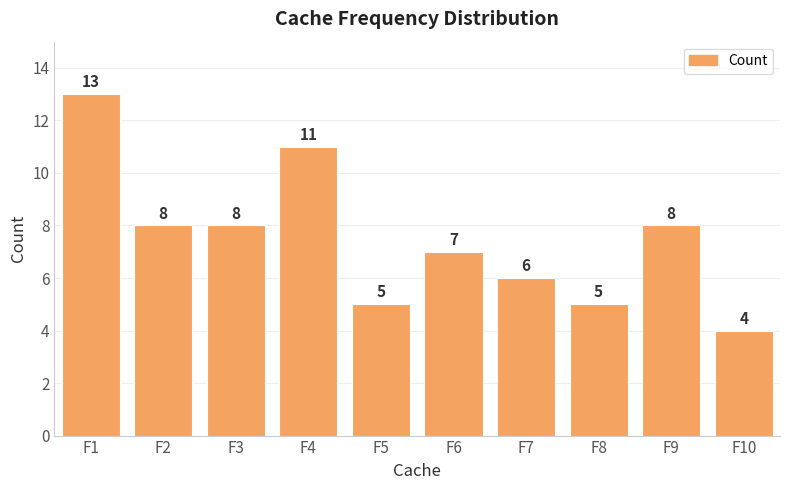

Reading right to left, list all the values displayed in this chart.

4	8	5	6	7	5	11	8	8	13